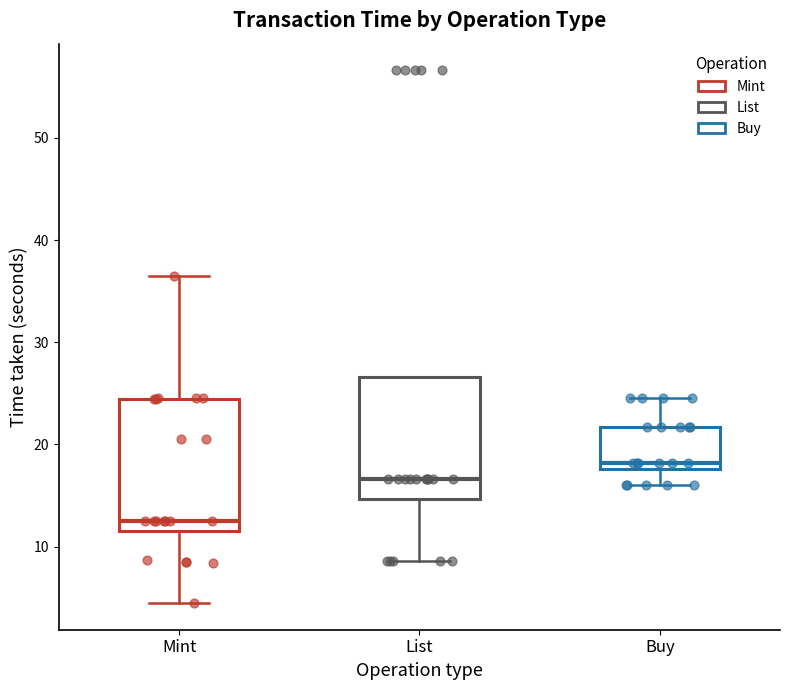

Which box's median line is the lowest?

Mint